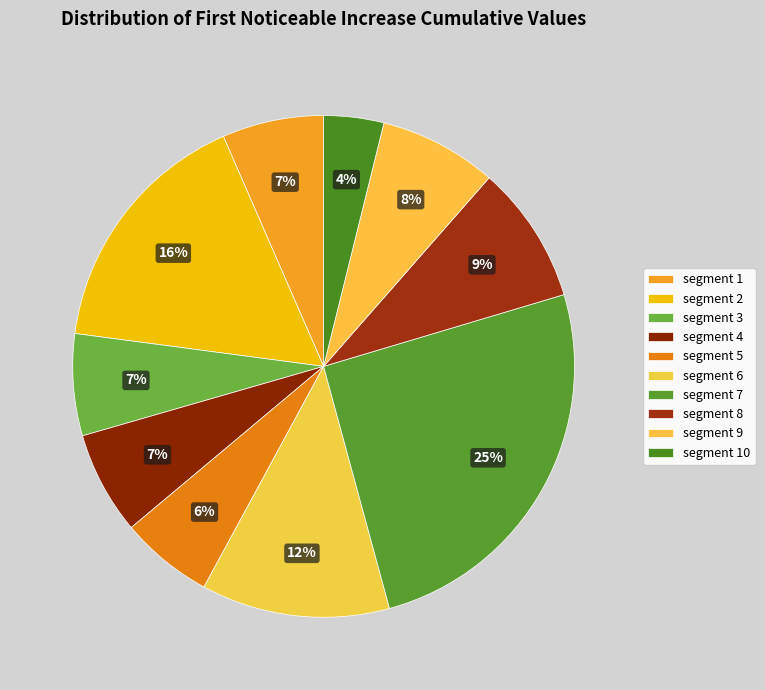

Rank the categories by value from lowest to highest.

signal segment 10, signal segment 5, signal segment 1, signal segment 3, signal segment 4, signal segment 9, signal segment 8, signal segment 6, signal segment 2, signal segment 7